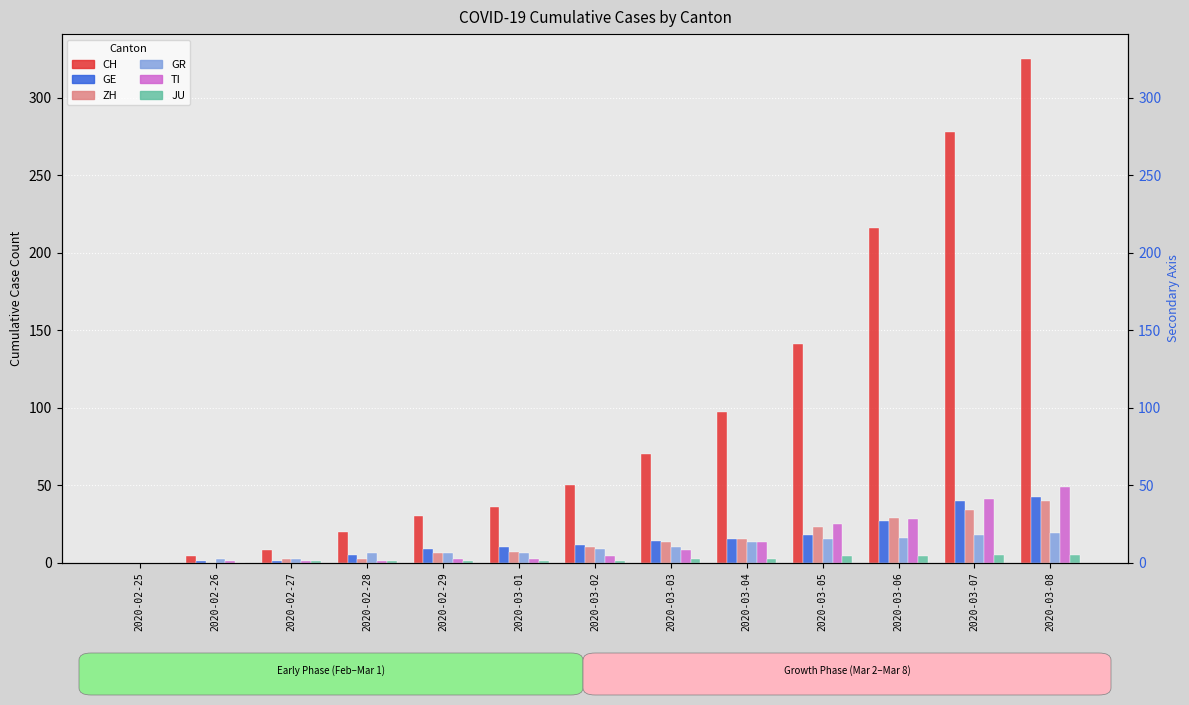

Which label corresponds to the largest value in the chart?

2020-03-08